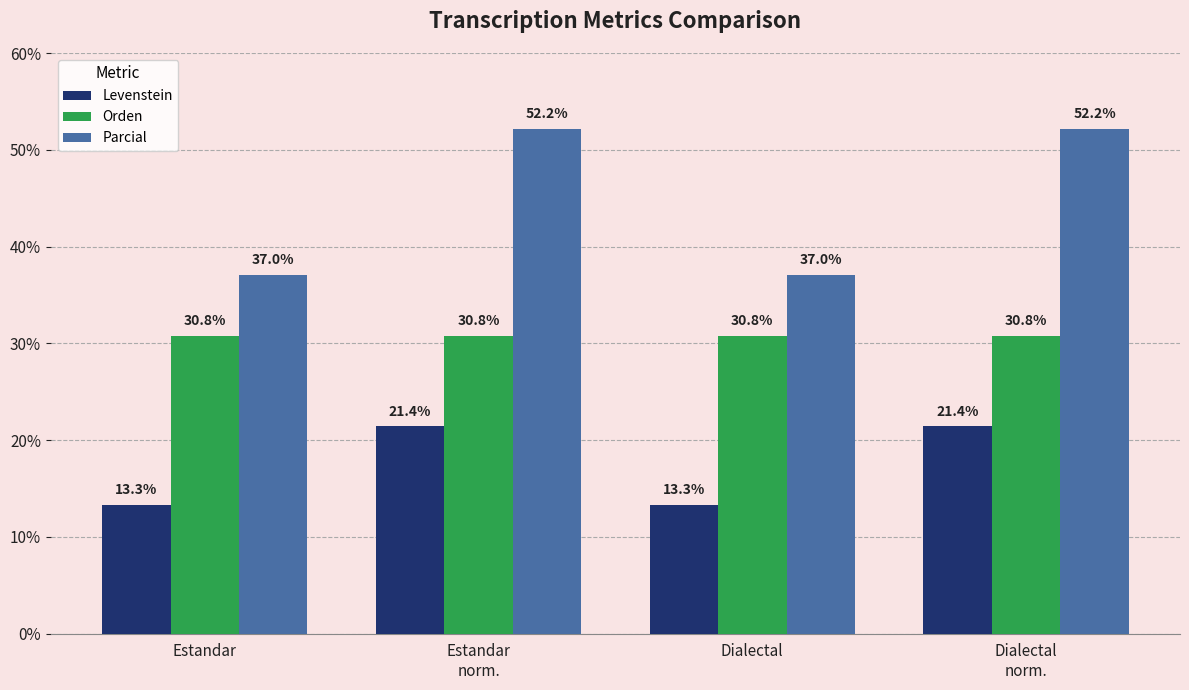

Reading left to right, extract all data points from this chart.

Levenstein: Estandar=13.3	Estandar
norm.=21.4	Dialectal=13.3	Dialectal
norm.=21.4
Orden: Estandar=30.8	Estandar
norm.=30.8	Dialectal=30.8	Dialectal
norm.=30.8
Parcial: Estandar=37.0	Estandar
norm.=52.2	Dialectal=37.0	Dialectal
norm.=52.2